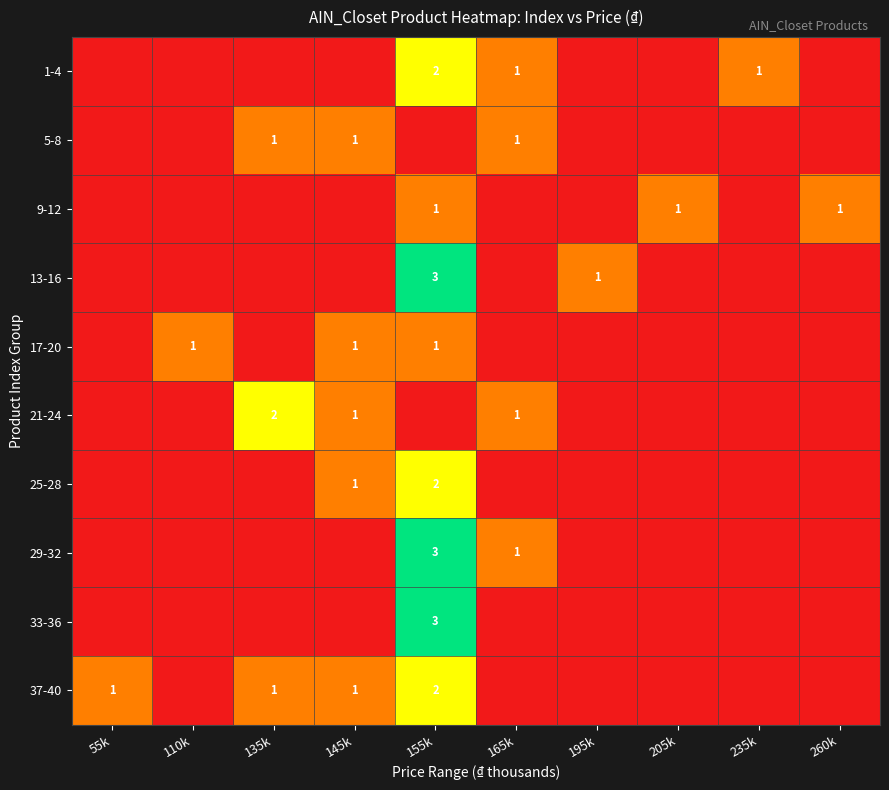

True or false: 13-16 has a value of 2 at 155k.

False